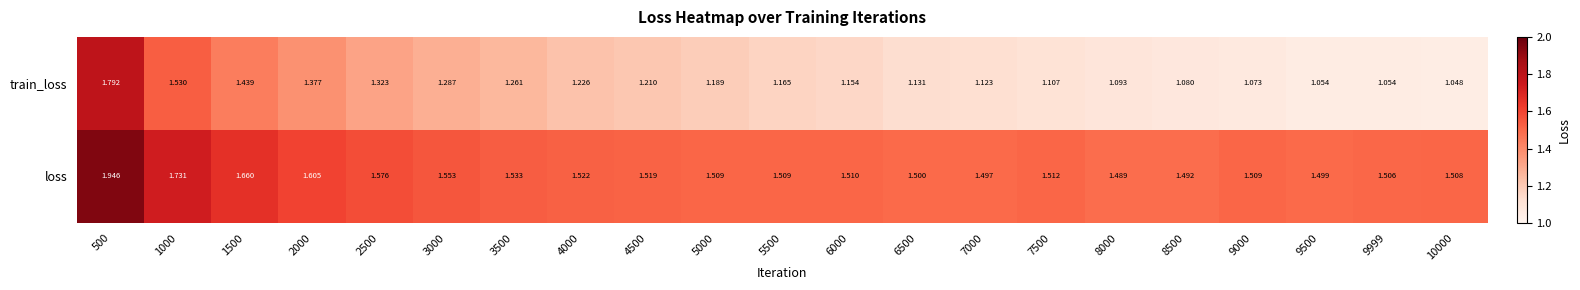

Which series has the largest total across all categories?

loss